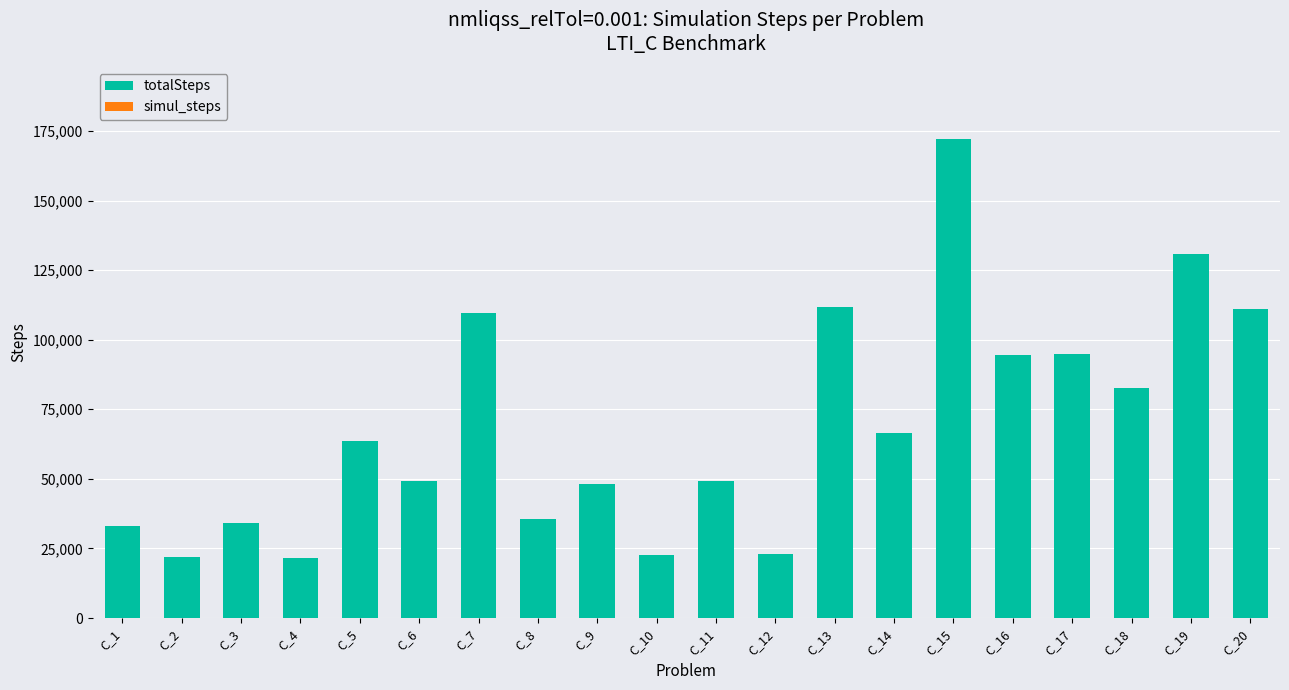

The value at C_13 is 111616. True or false?

True